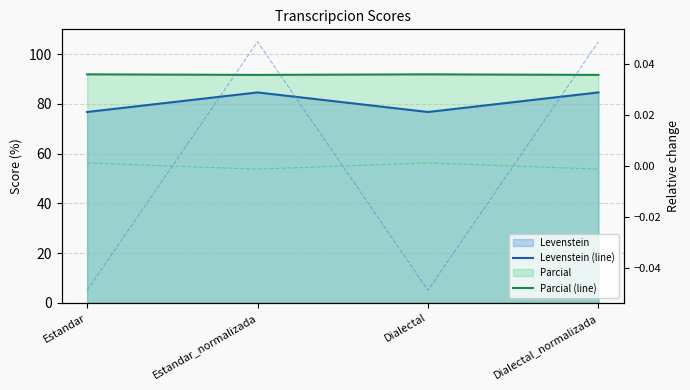

Read the Parcial (line) value at Dialectal.

91.9